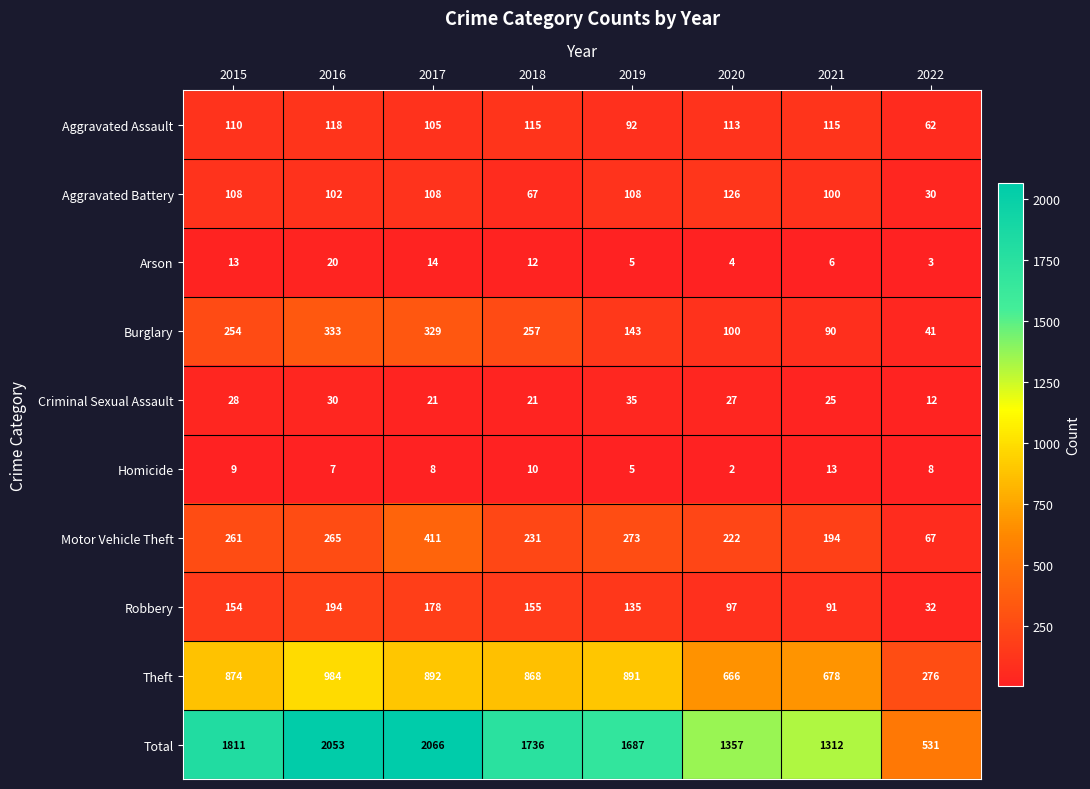

Rank the series by their maximum value, from highest to lowest.

Total, Theft, Motor Vehicle Theft, Burglary, Robbery, Aggravated Battery, Aggravated Assault, Criminal Sexual Assault, Arson, Homicide